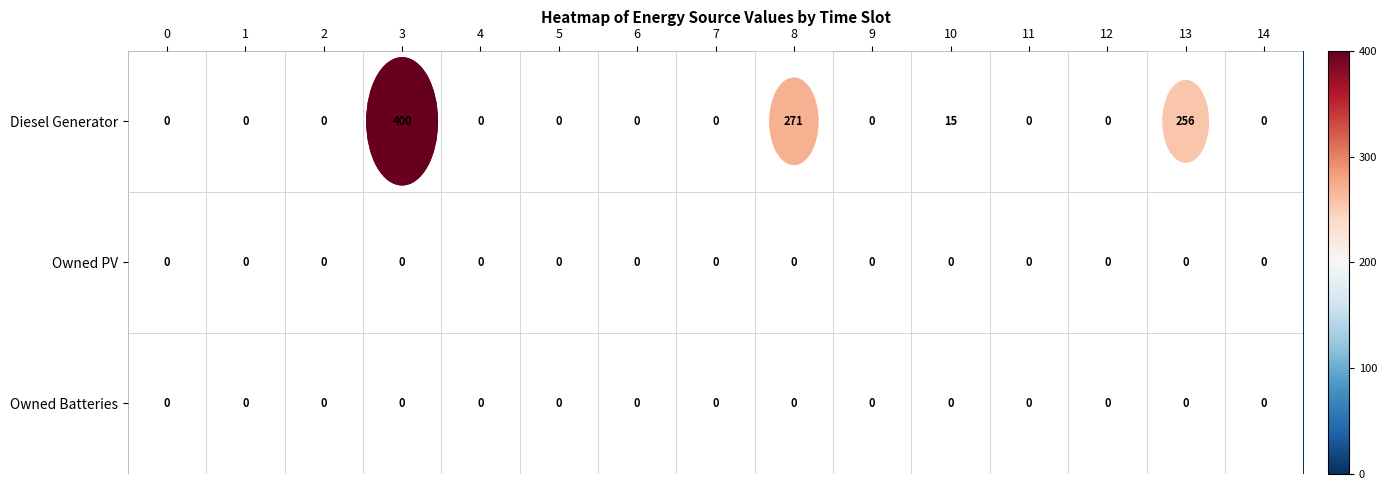

What is the sum of all Diesel Generator values?

942